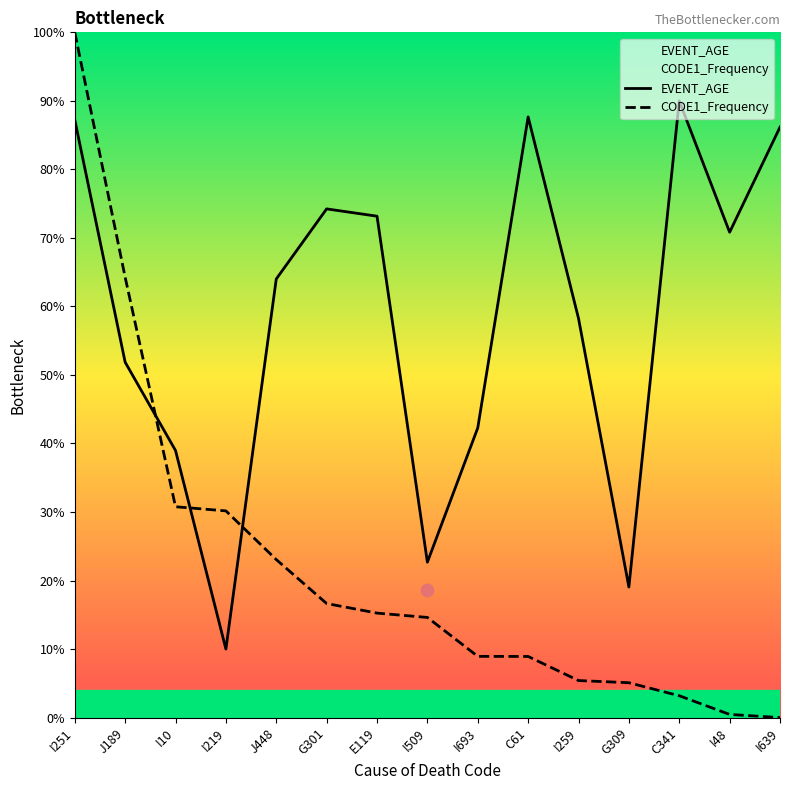

What is the total value across all series at J448?

87.1